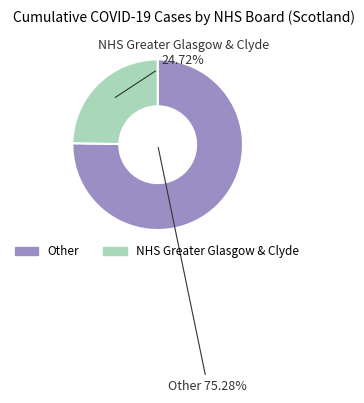

Approximately how many times larger is the value at NHS Greater Glasgow & Clyde compared to Other?

0.3